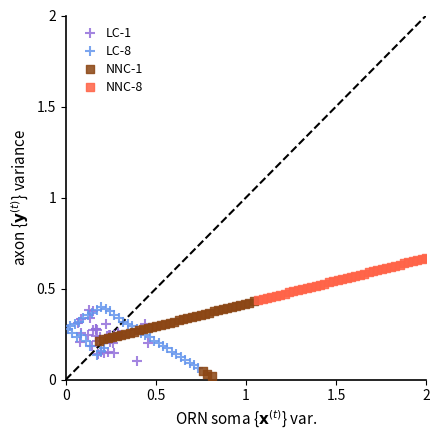

Which series contains the highest Y value?

NNC-8